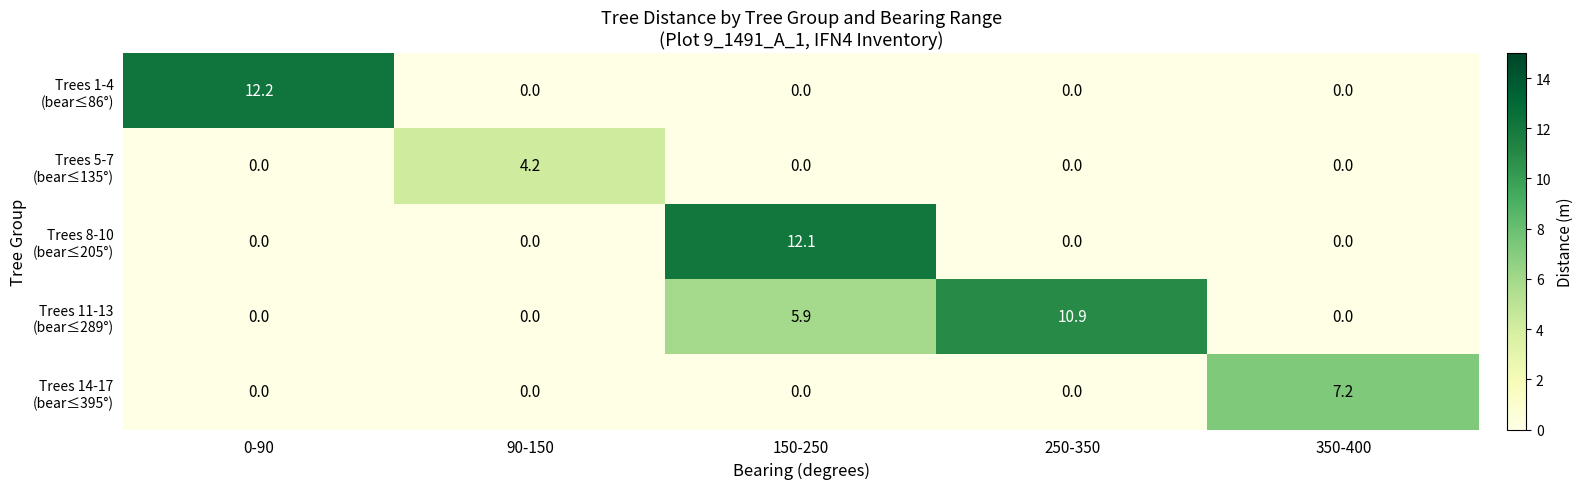

What is the total value across all series at 150-250?

18.0